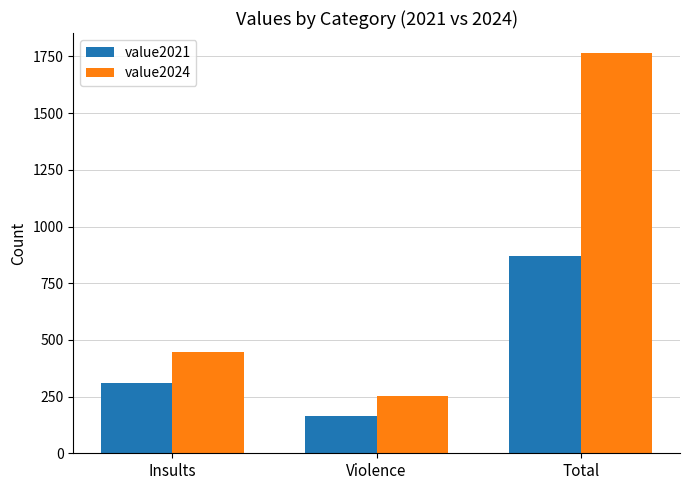

What is the difference between the maximum and minimum values in the value2024 series?

1512